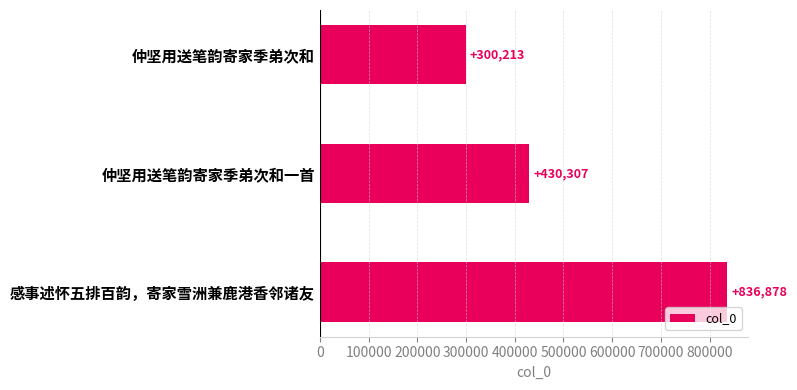

List the labels in order of value, smallest first.

仲坚用送笔韵寄家季弟次和, 仲坚用送笔韵寄家季弟次和一首, 感事述怀五排百韵，寄家雪洲兼鹿港香邻诸友